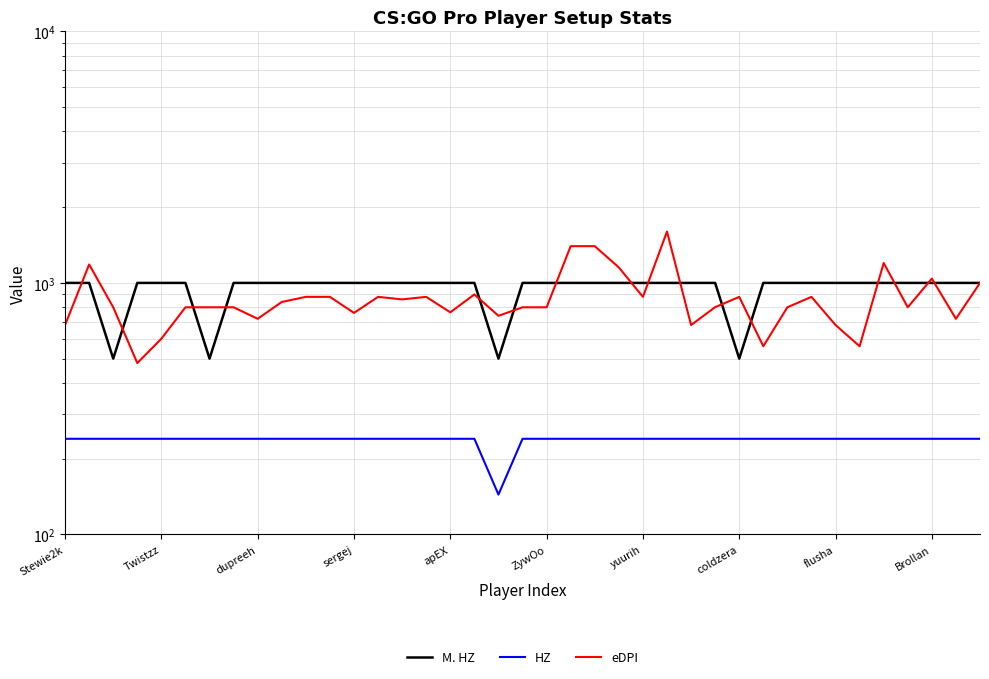

What is the minimum value shown in the chart?

144